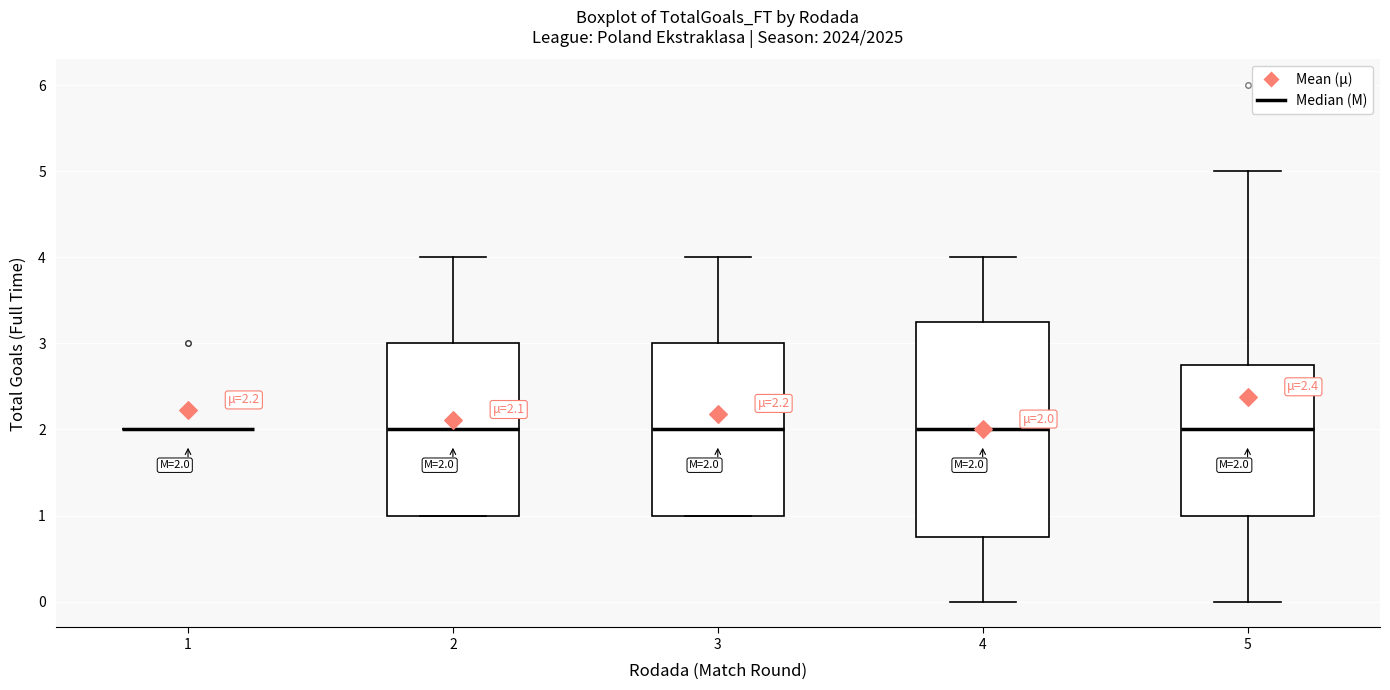

Which box is the tallest, from its lower edge to its upper edge?

4